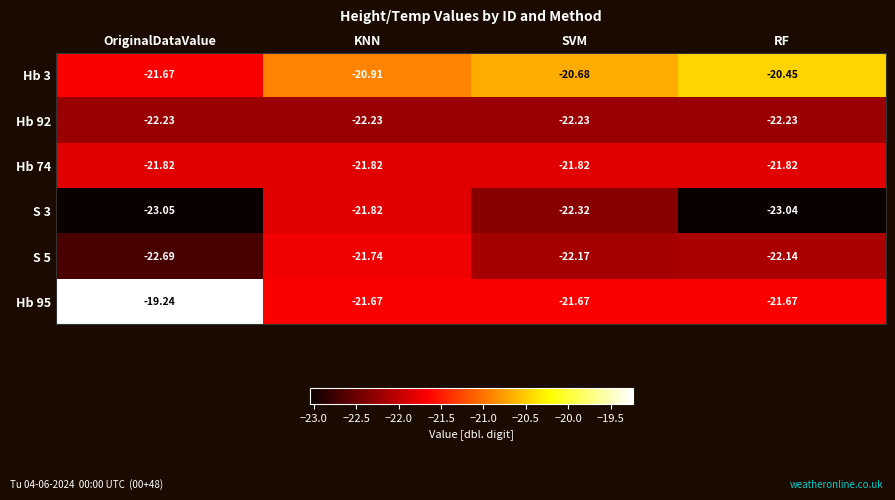

What is the difference between the highest and lowest values at KNN?

1.3